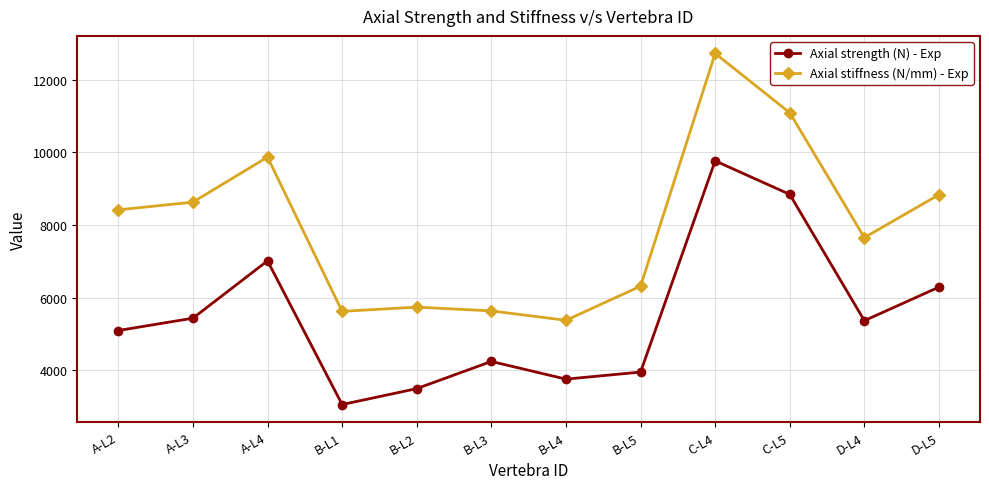

True or false: Axial strength (N) - Exp and Axial stiffness (N/mm) - Exp intersect in this chart.

False